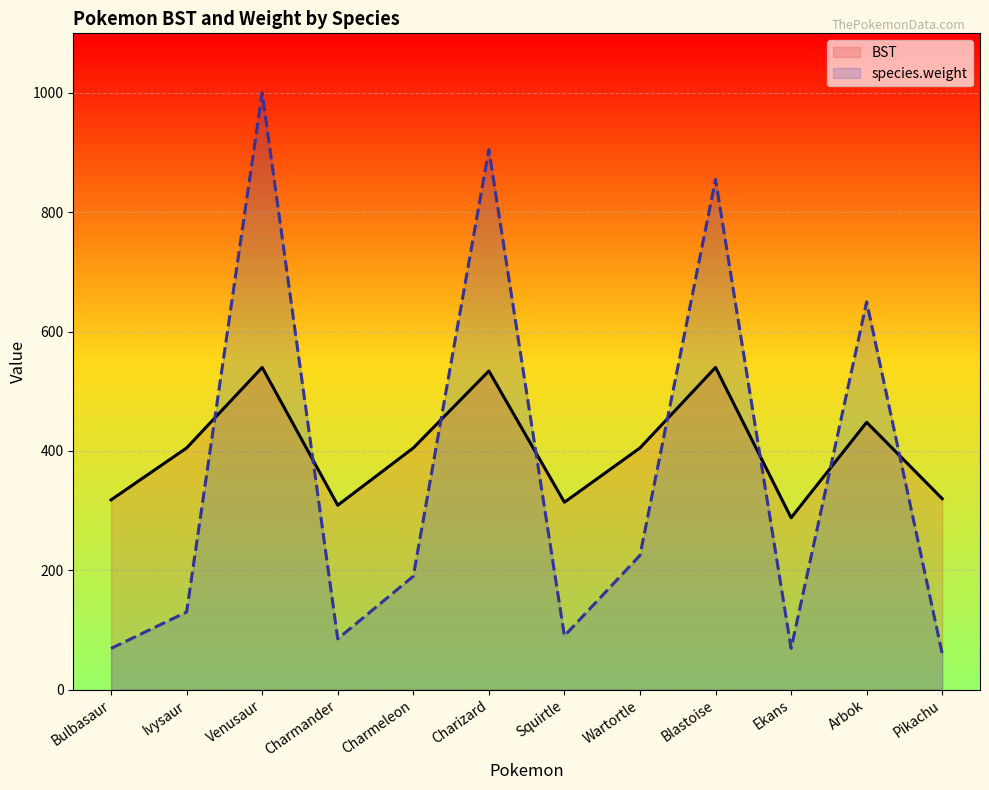

What is the difference between the maximum and minimum values in the BST series?

252